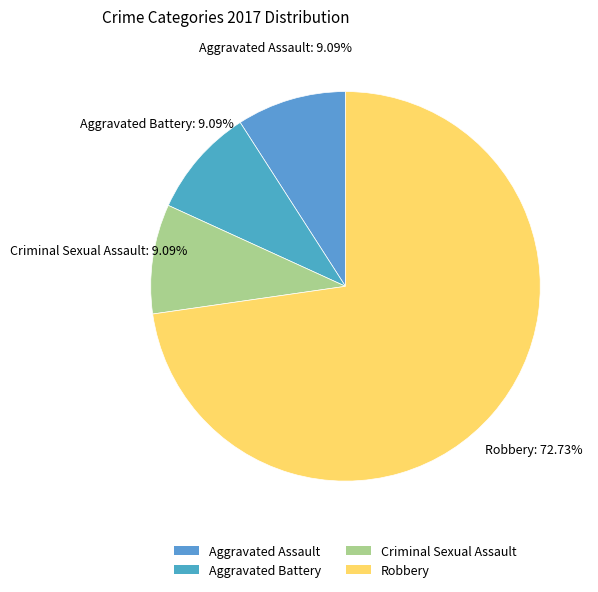

To the nearest percent, what is the average slice percentage?

25%